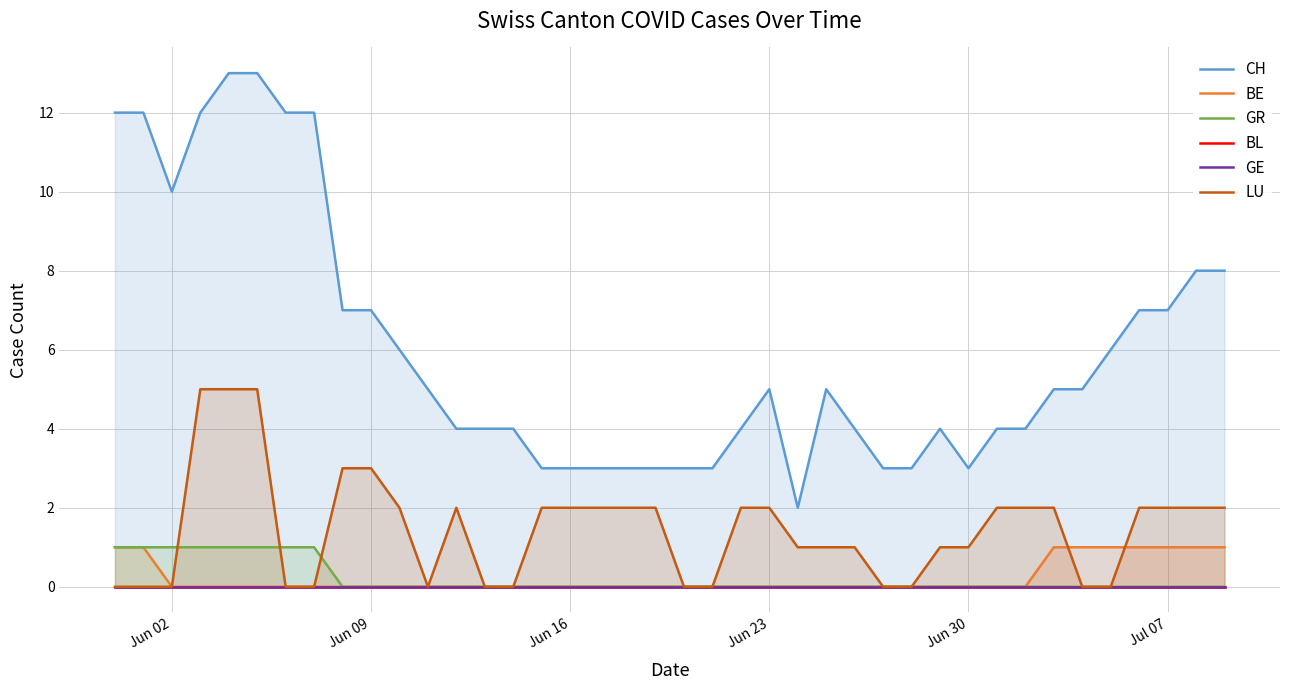

What is the maximum value for LU?

5